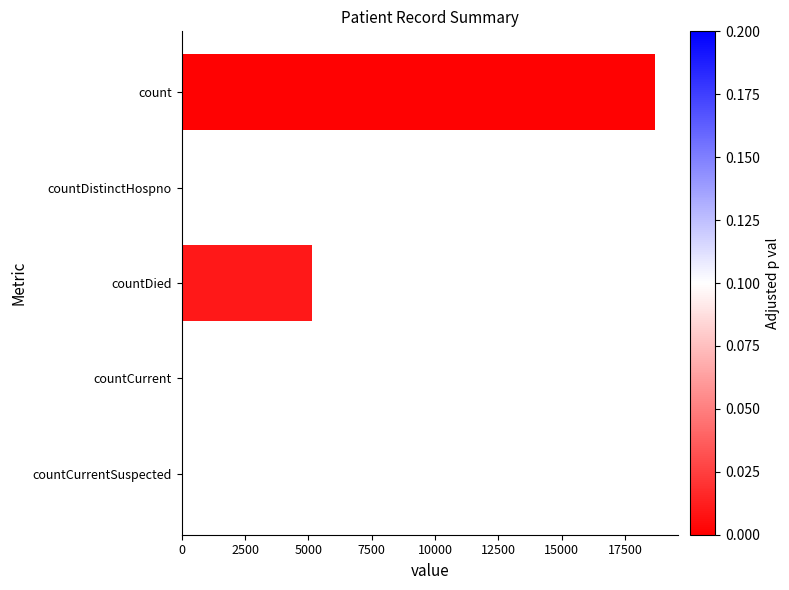

True or false: the data shows 0 at countCurrentSuspected.

True